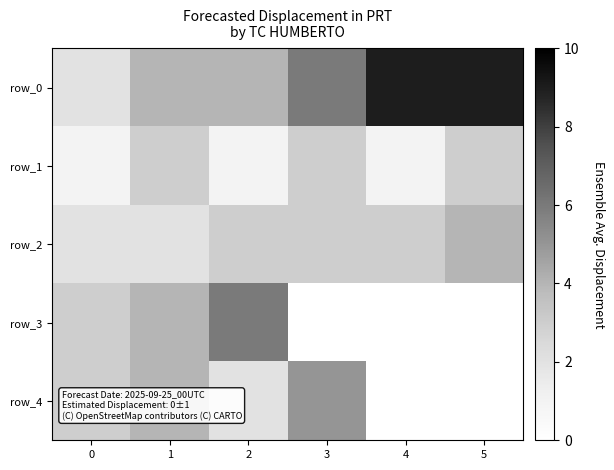

Which category has the highest value across all series?

4